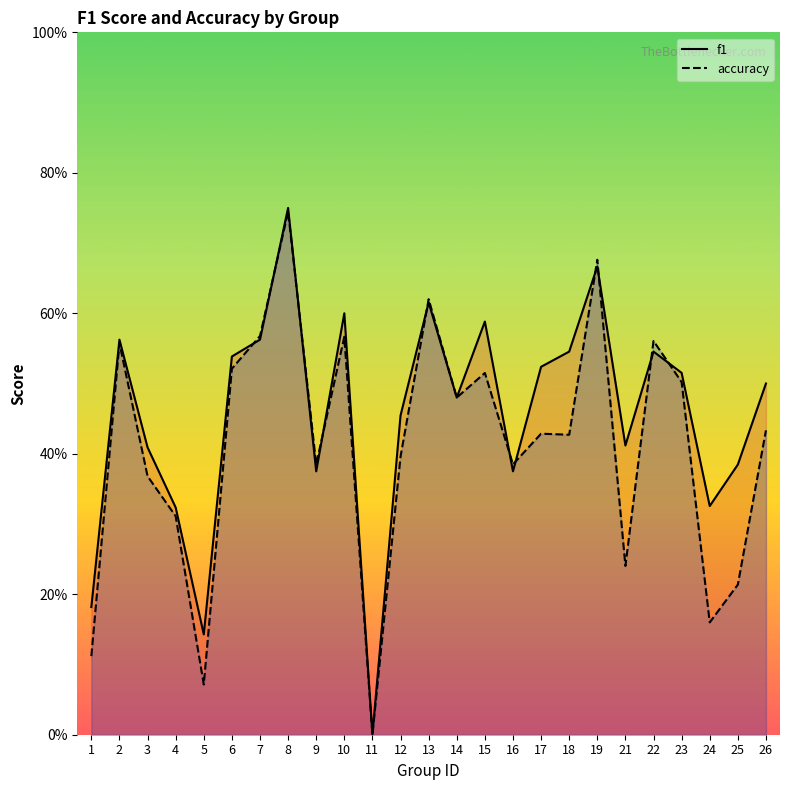

Rank the series at 5 from lowest to highest value.

f1, accuracy